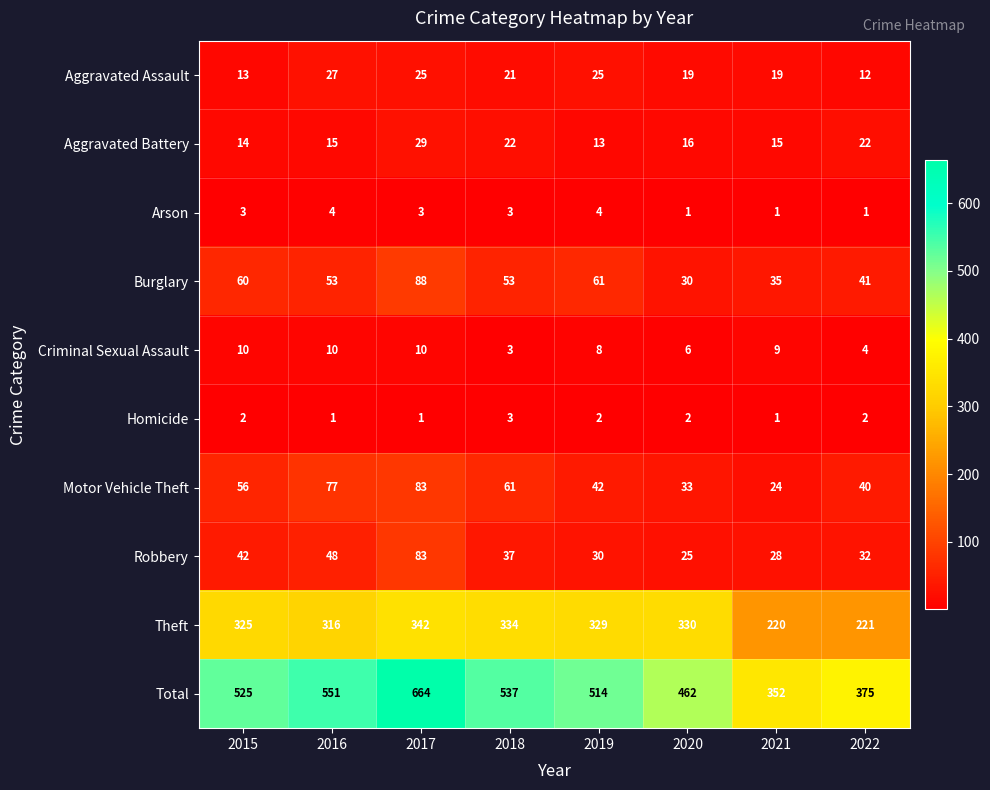

At which category does the chart reach its peak across all series?

2017